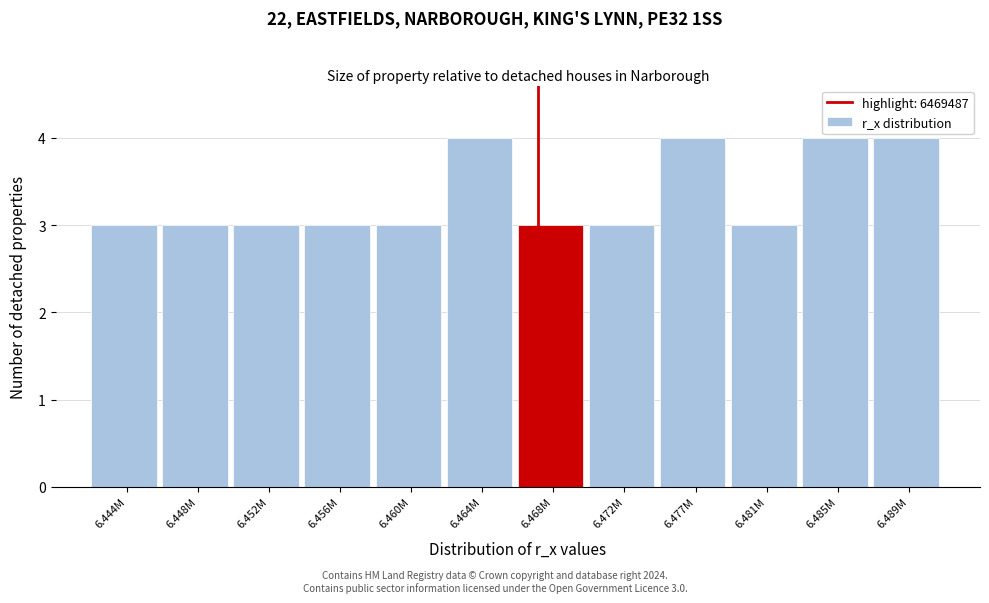

Reading left to right, extract all data points from this chart.

3	3	3	3	3	4	3	3	4	3	4	4